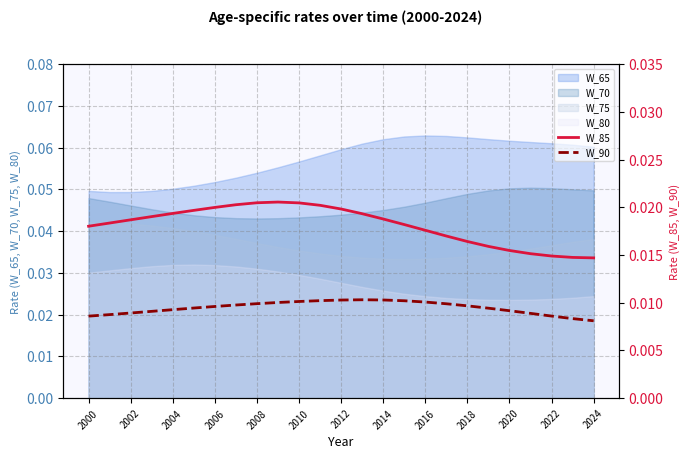

True or false: W_65 and W_70 cross at least once.

False